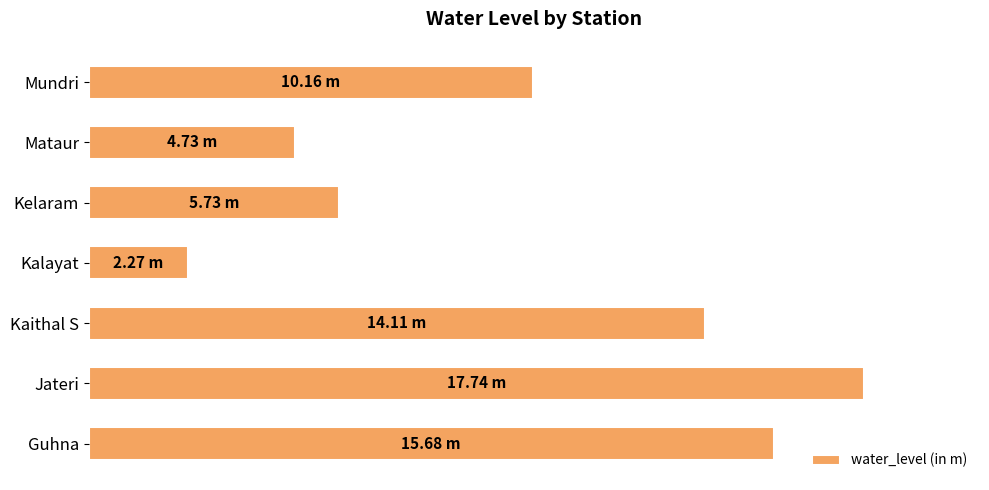

Does the chart contain stacked bars?

No